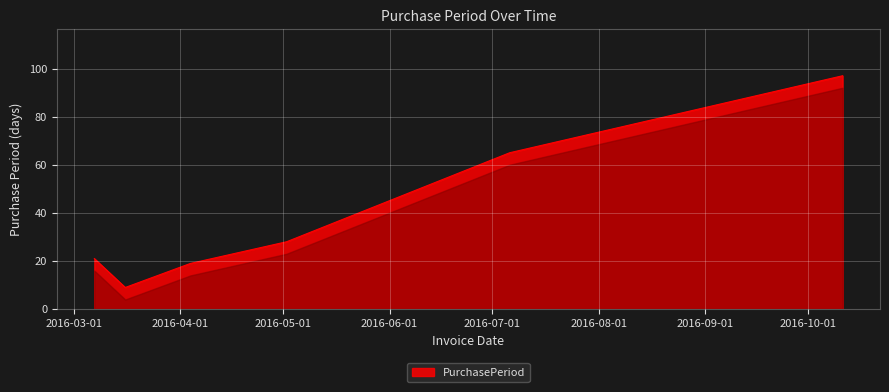

What is the difference between the maximum and minimum values?

88